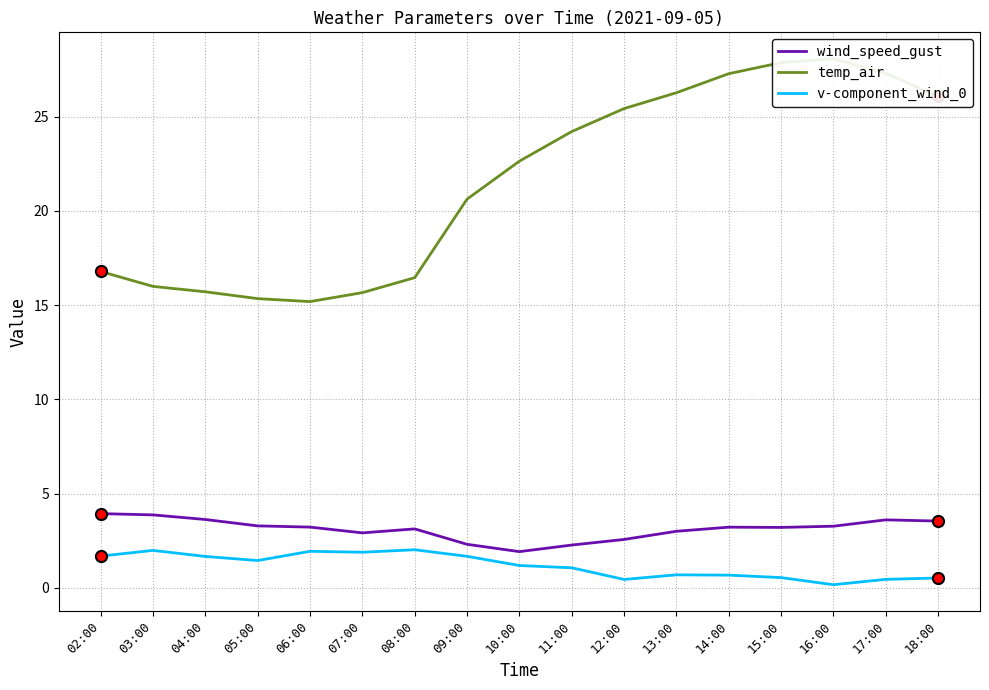

Is the value of temp_air at 17:00 greater than the value of wind_speed_gust at 10:00?

Yes